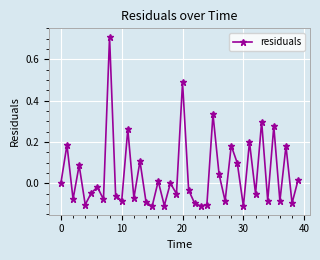

What is the difference between the maximum and minimum values?

0.8